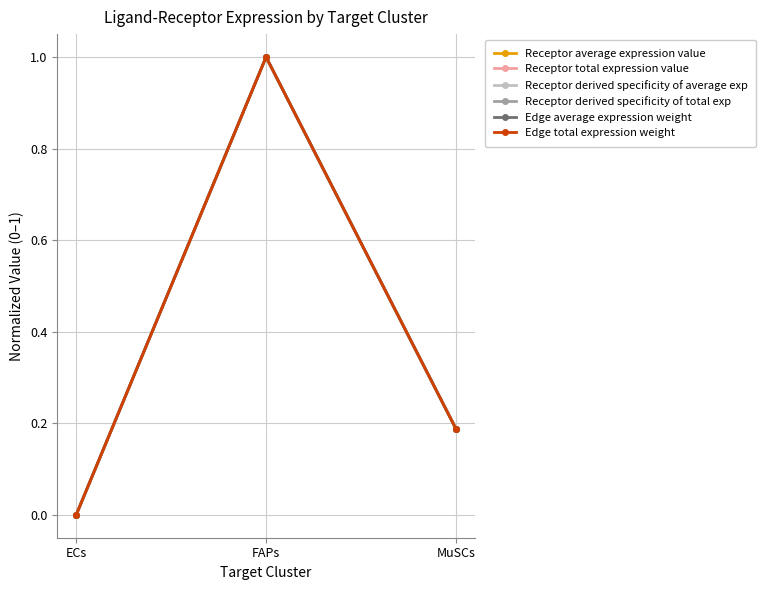

The Receptor total expression value series shows 0.2 at MuSCs. True or false?

True